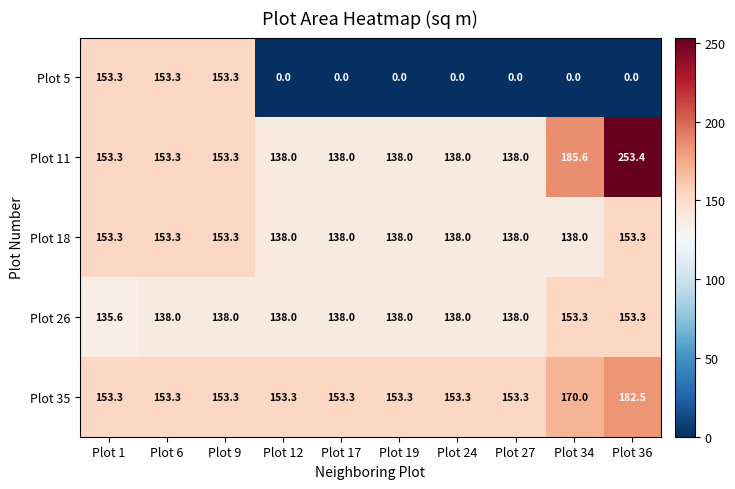

What is the difference between the maximum and minimum values in the Plot 11 series?

115.4